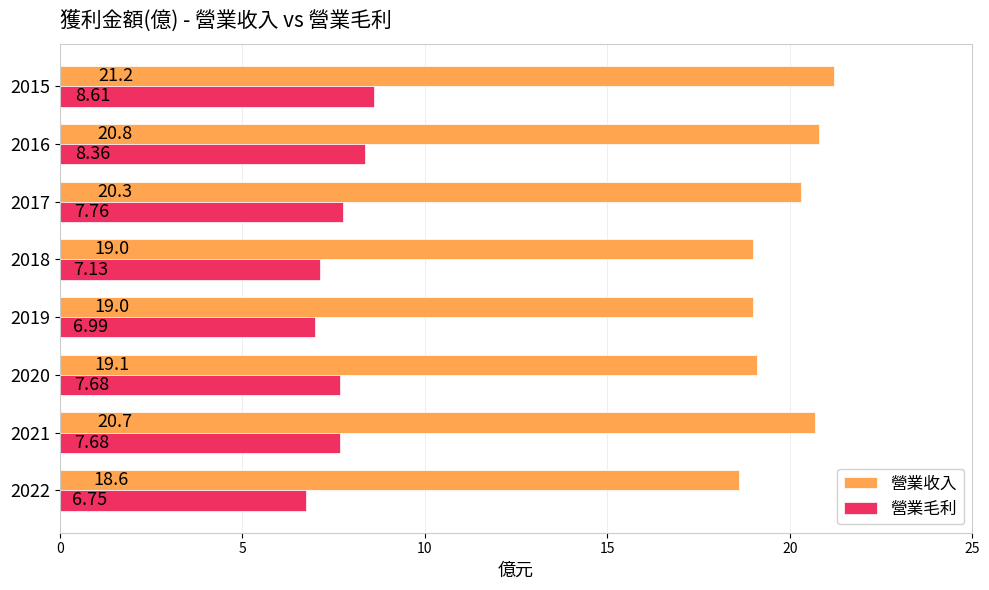

How many series are shown in this chart?

2